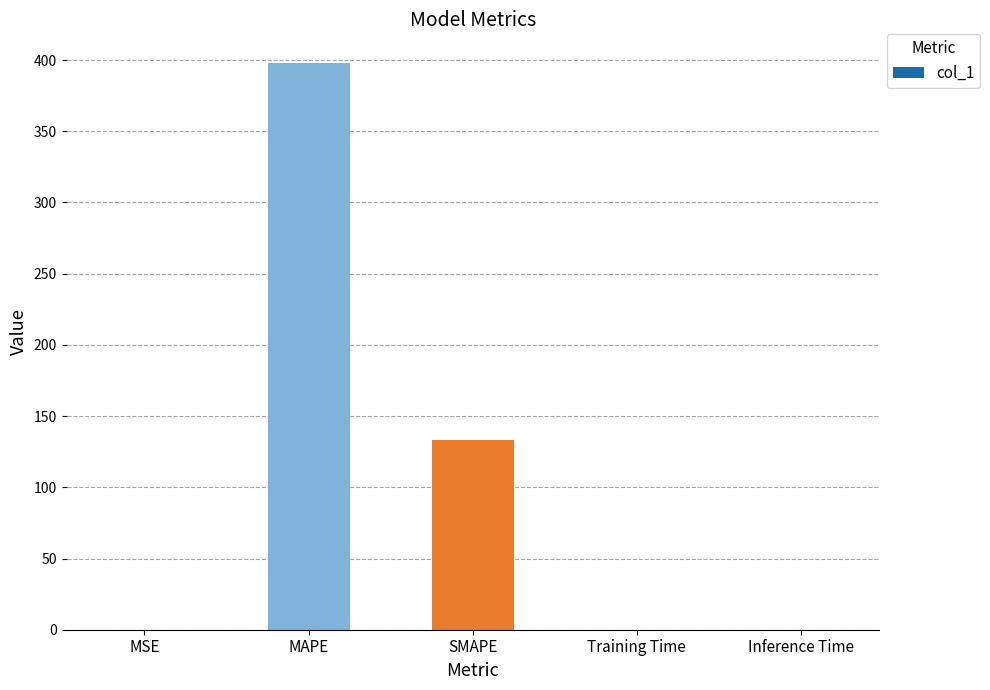

What is the sum of the values at MSE and MAPE?

398.2